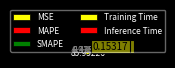

Count the number of slices in the pie.

5